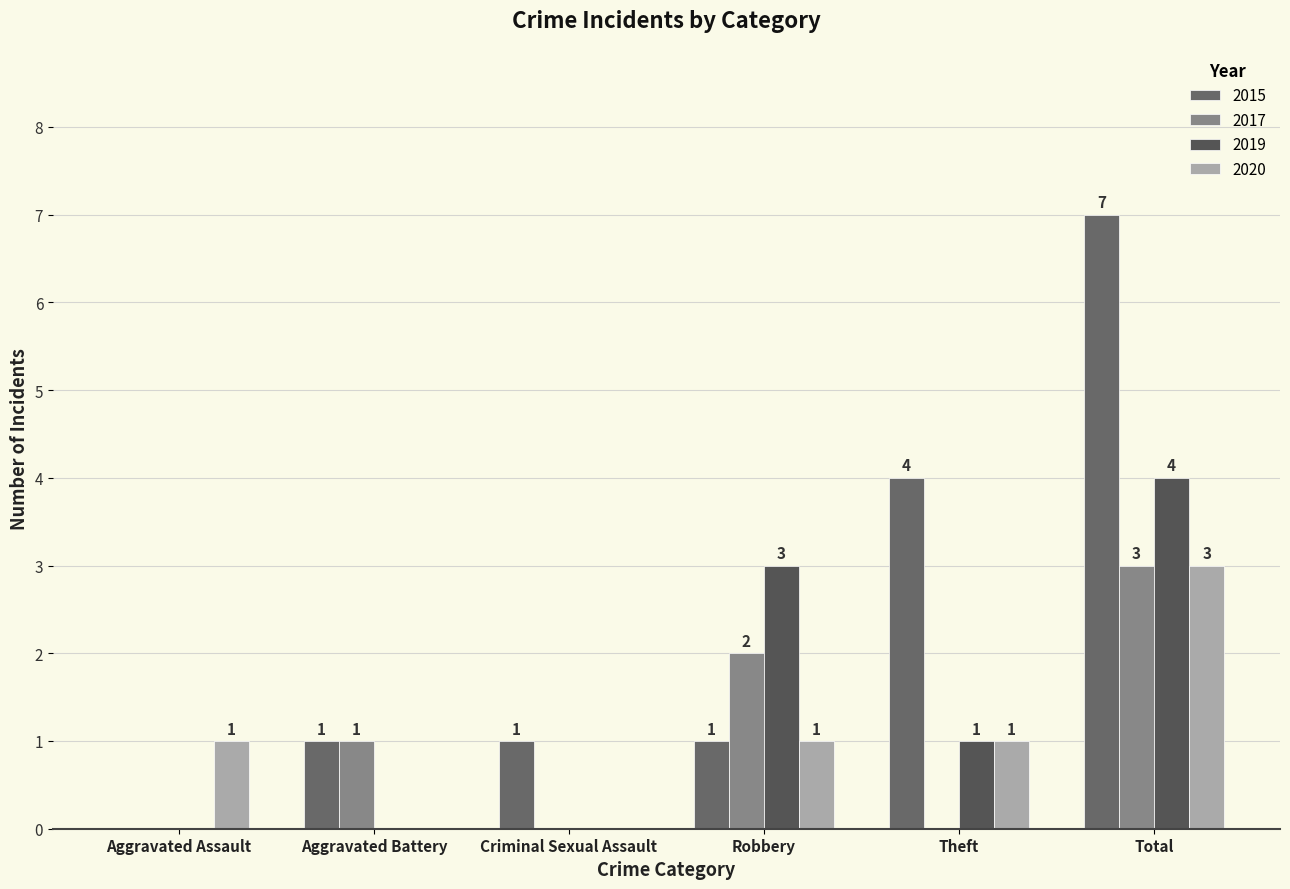

Are the bars grouped side by side (vs. stacked)?

Yes